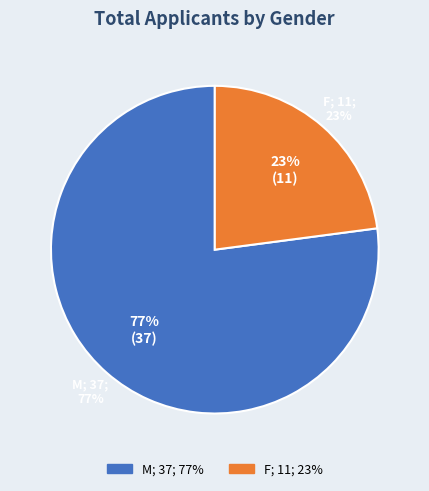

Does M represent more than half of the total?

Yes